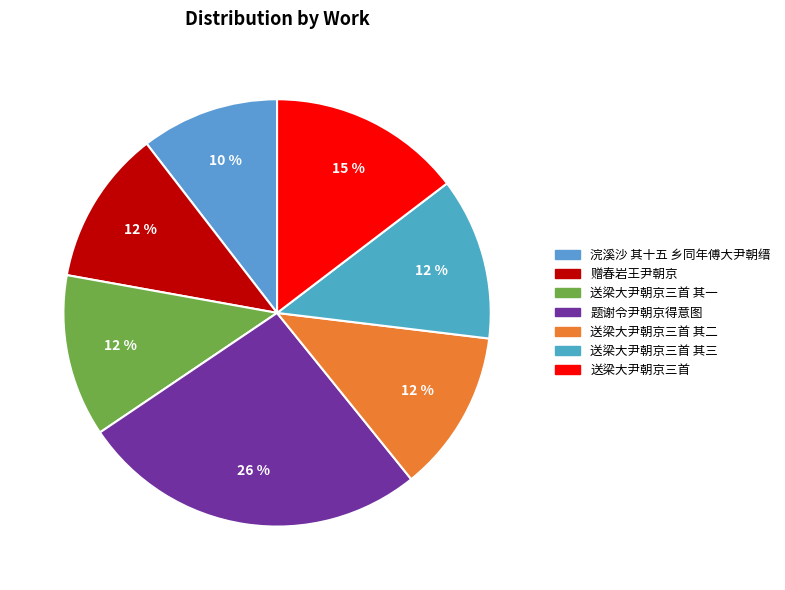

Which slice is the largest?

题谢令尹朝京得意图